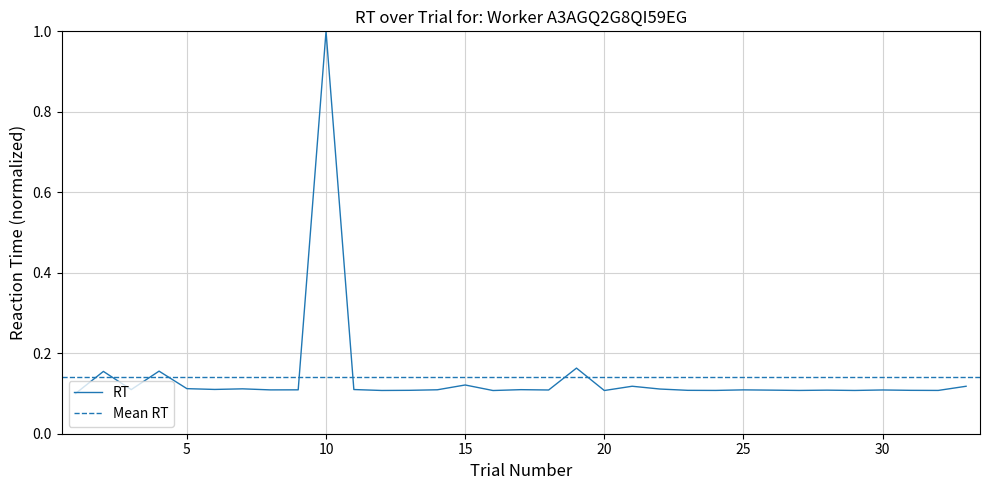

What is the smallest value displayed?

0.1